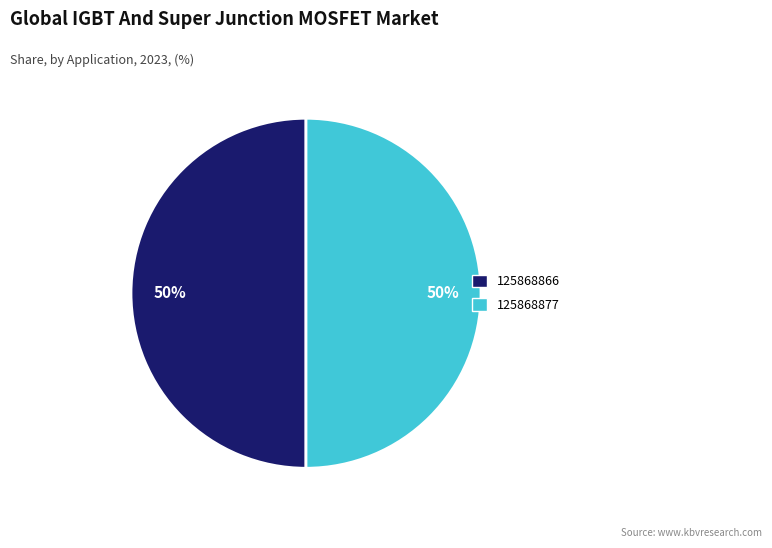

To the nearest percent, what is the average slice percentage?

50%